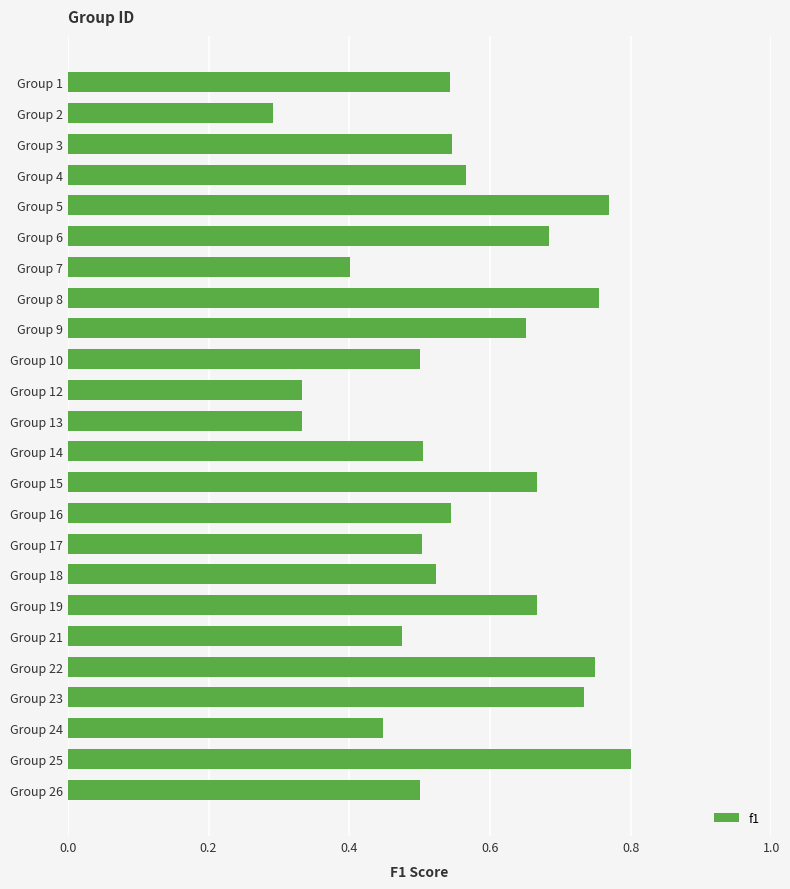

Is it true that the value at Group 23 is 1.0?

False